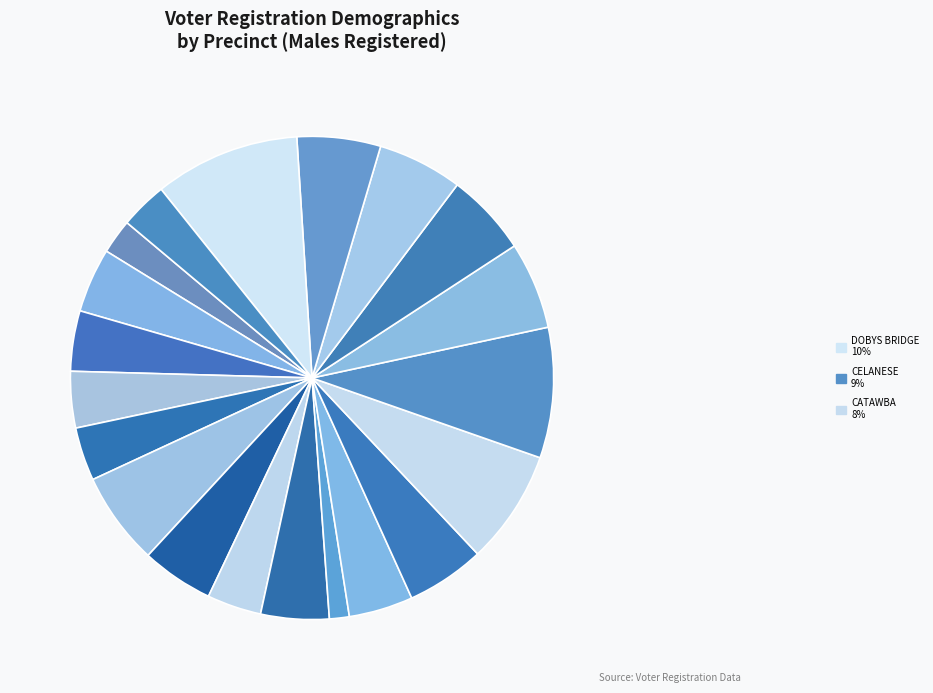

To the nearest percent, what is the difference between the largest and smallest slice percentages?

8%